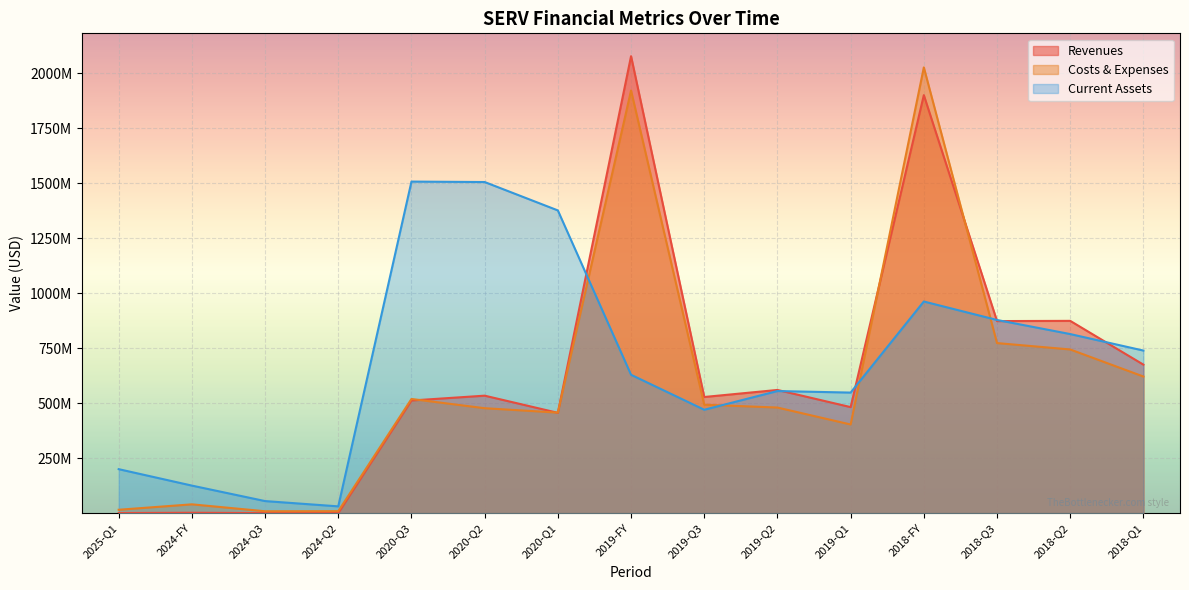

What is the spread (max minus min) of values at 2019-Q2?

80000000